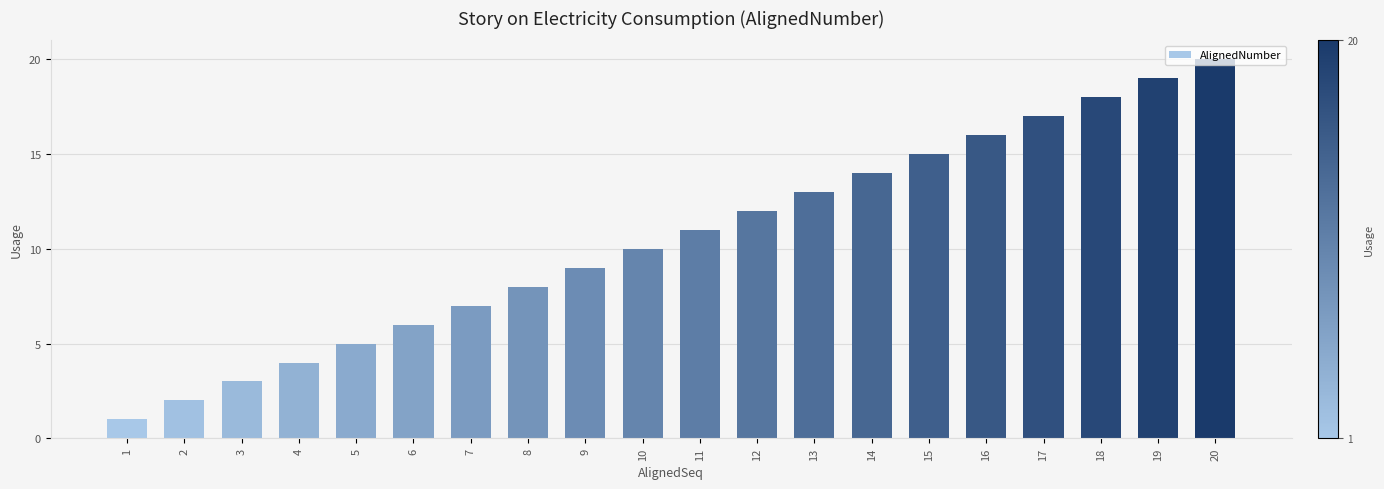

Does the chart contain stacked bars?

No